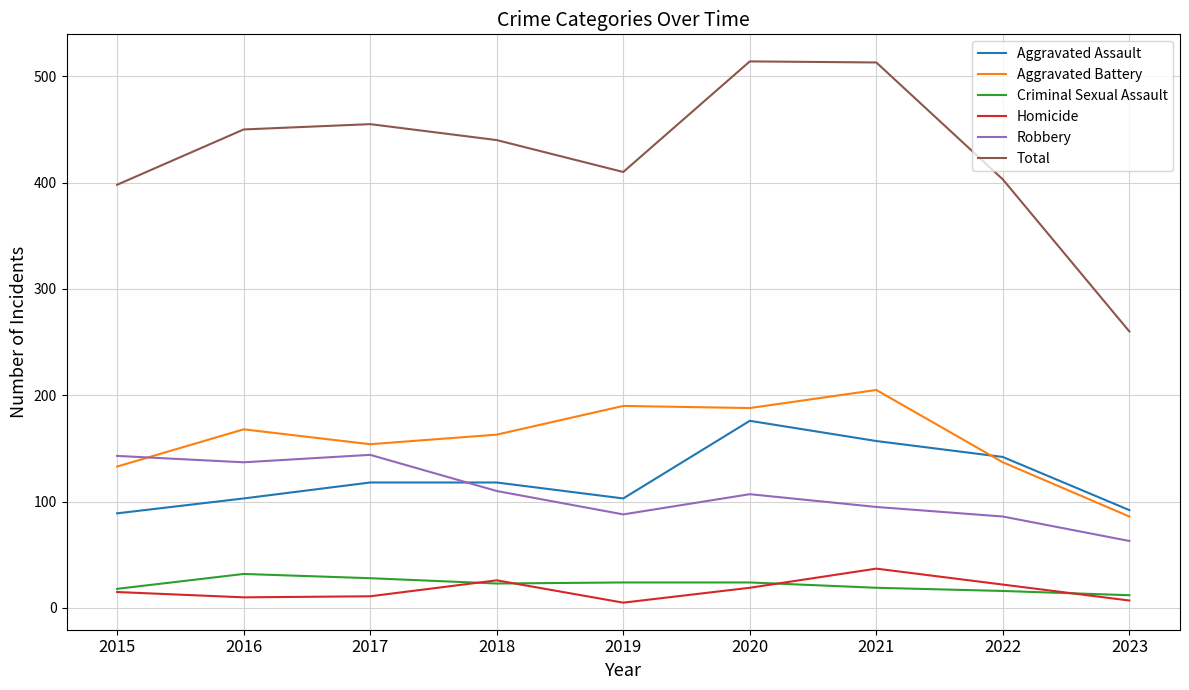

What is the sum of all Total values?

3843